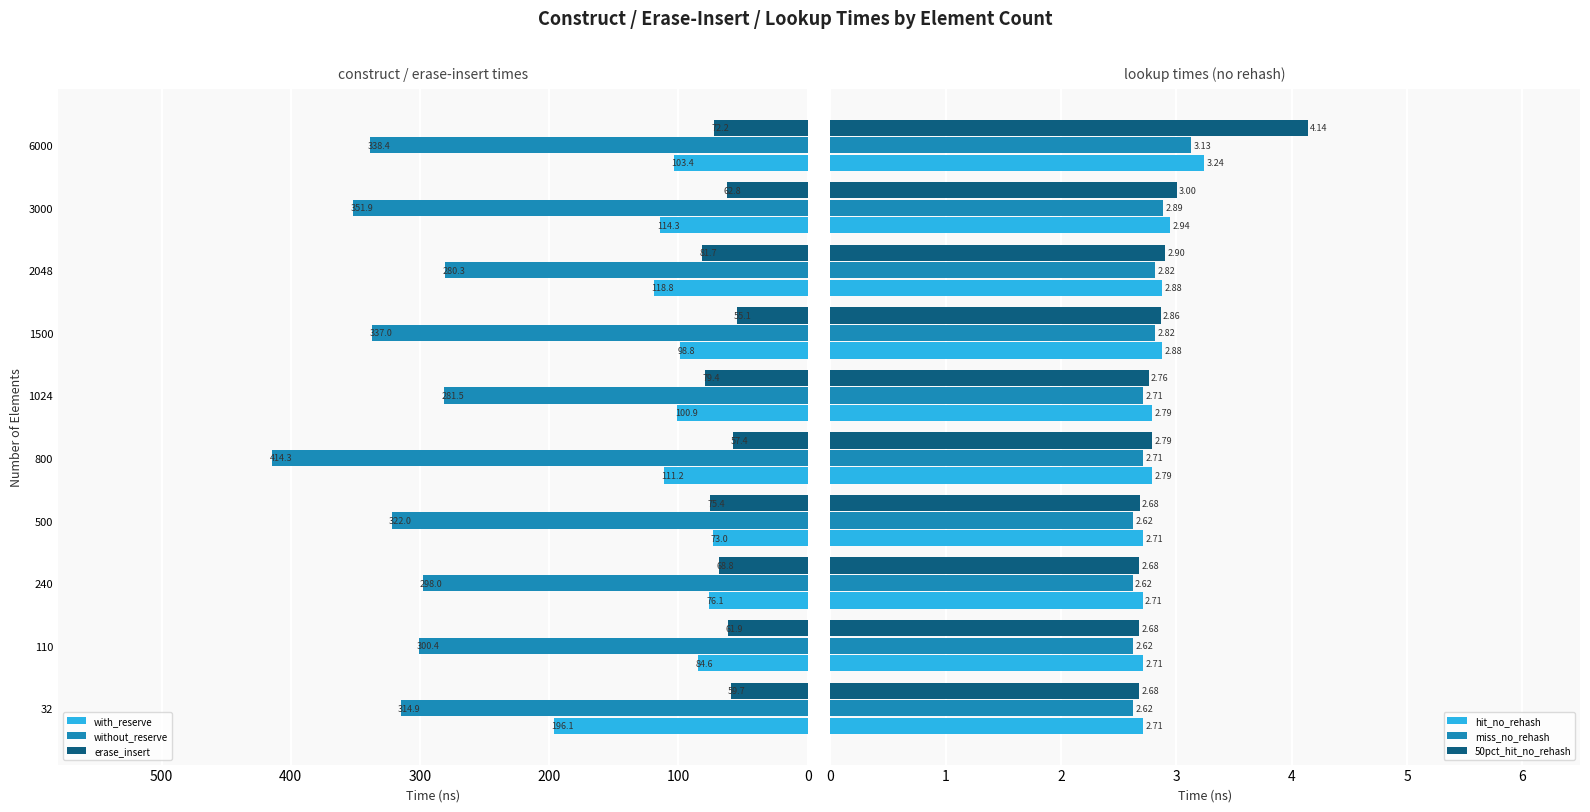

At how many categories does at least one series exceed 107?

10